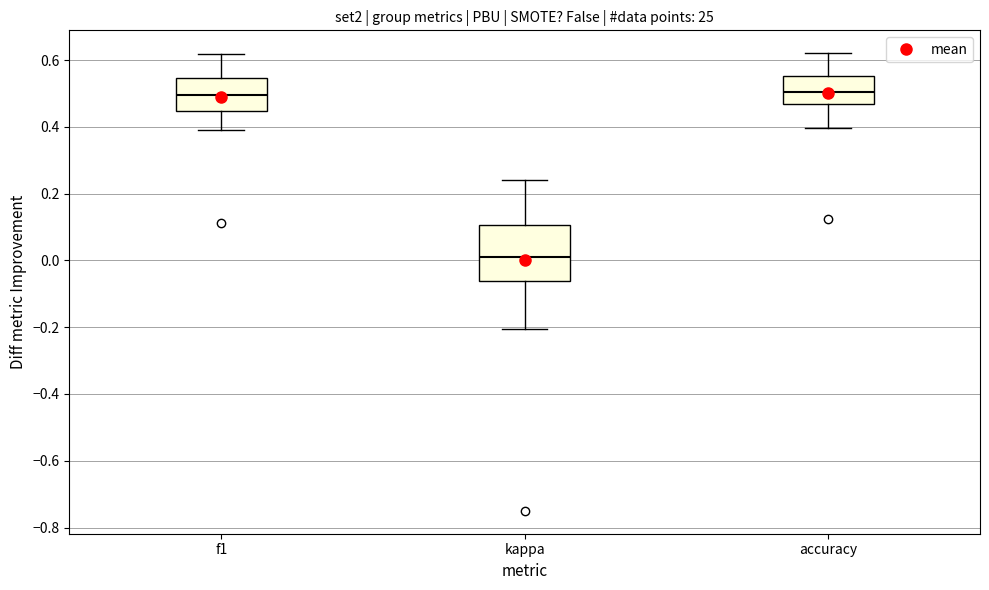

Where is the lower edge of the box for f1 on the y-axis? The values are not printed on the chart, so give them approximately, as read against the axis.

0.44